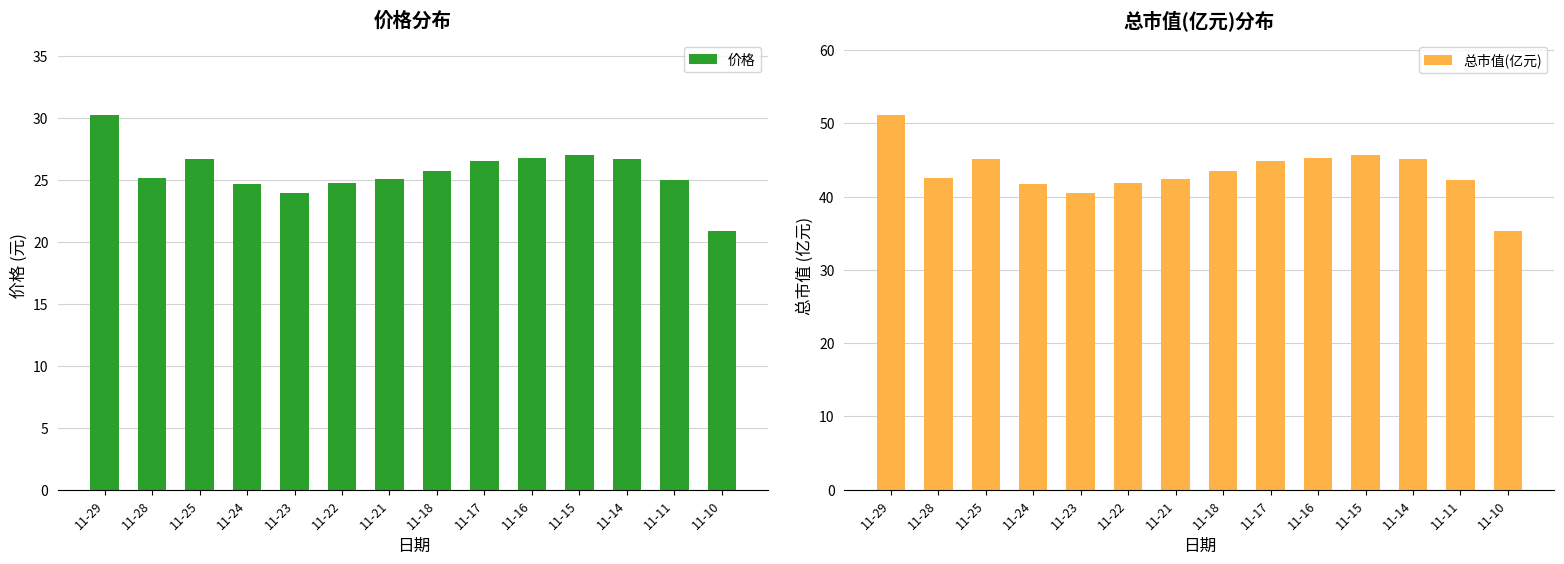

Which series has the largest range (max minus min)?

总市值(亿元)